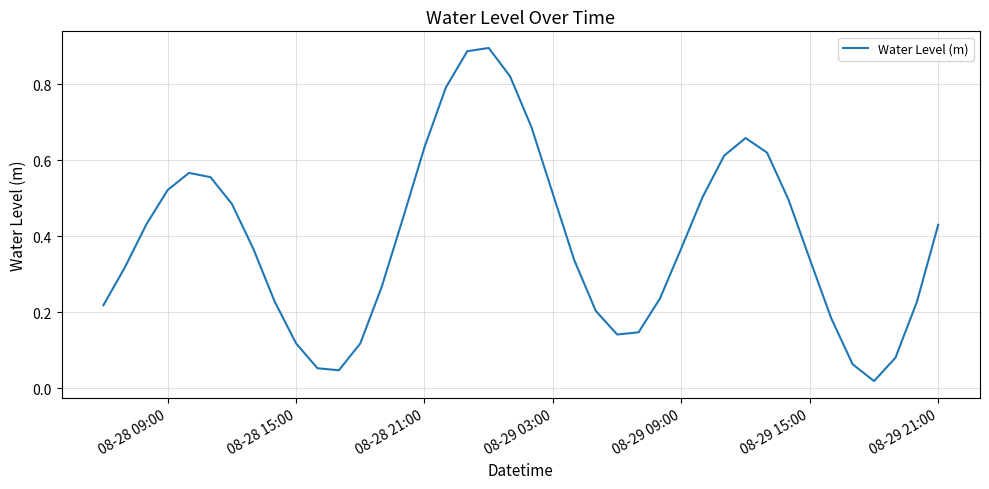

How many interior local valleys (lower than both neighbors) does the data have?

3